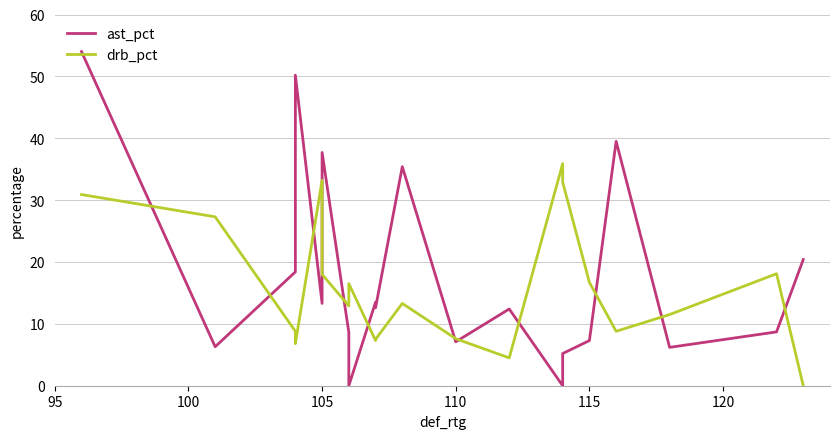

True or false: ast_pct and drb_pct intersect in this chart.

True